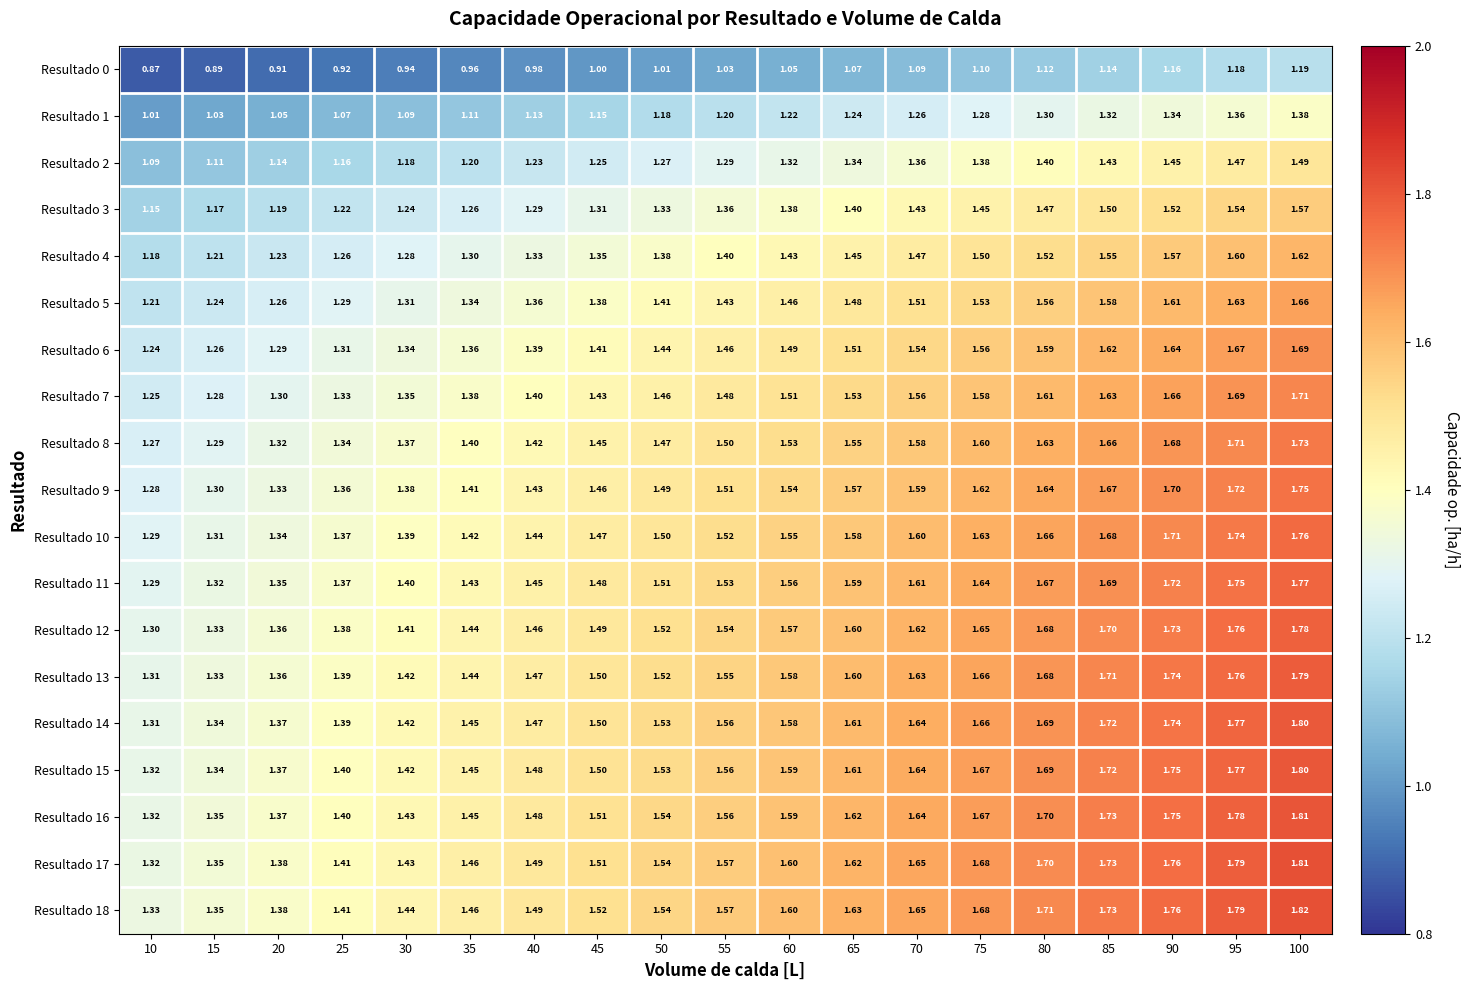

Is the value of Resultado 16 at 30 greater than the value of Resultado 15 at 10?

Yes